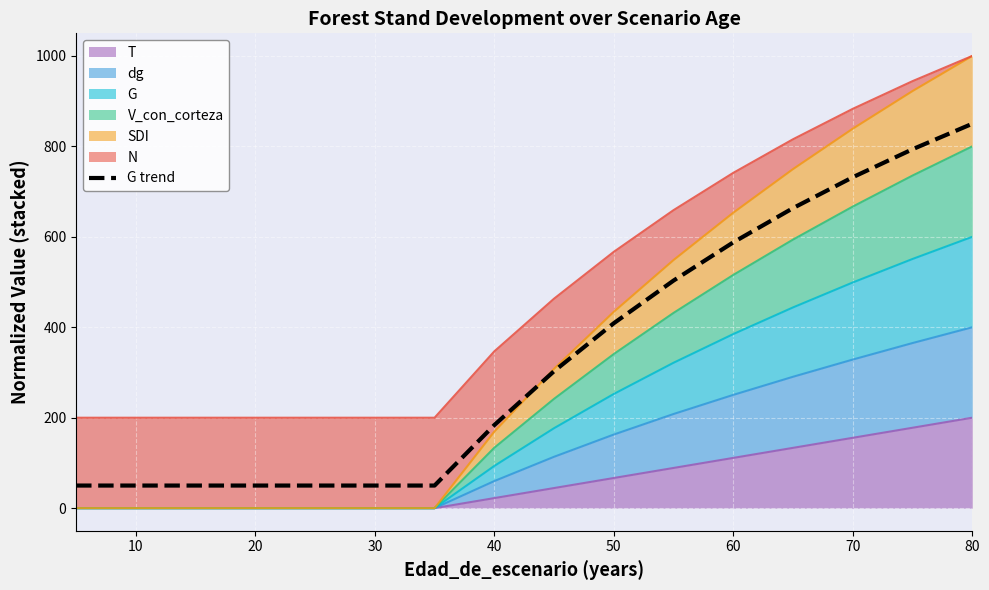

How many data points are less than 302?

8